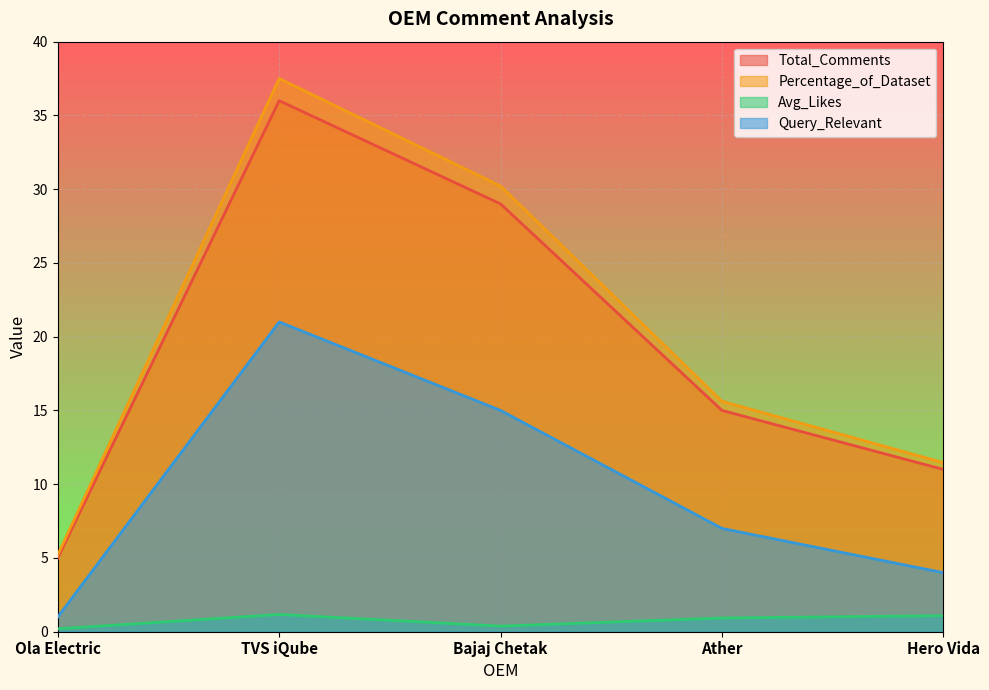

What is the difference between the Total_Comments values at TVS iQube and Ather?

21.0